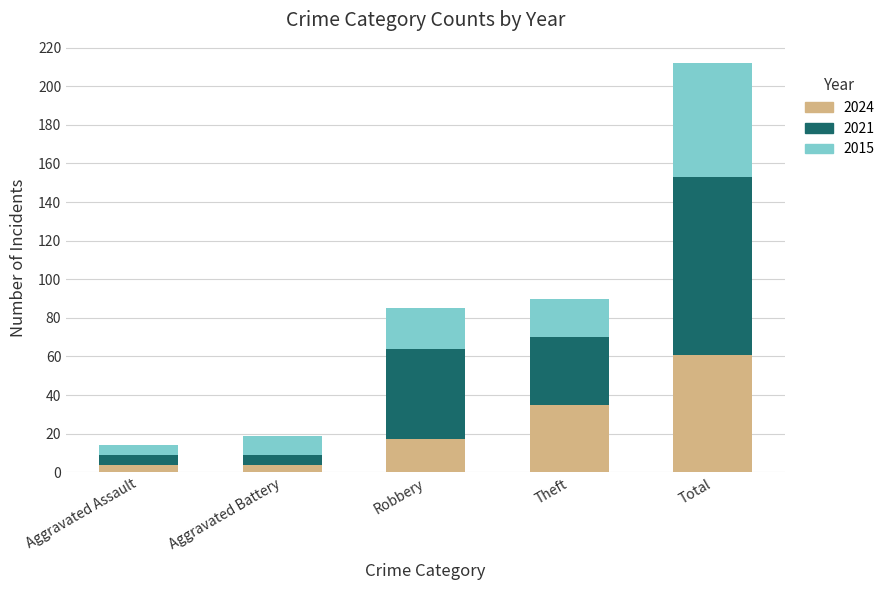

At which category is the sum across all series the highest?

Total